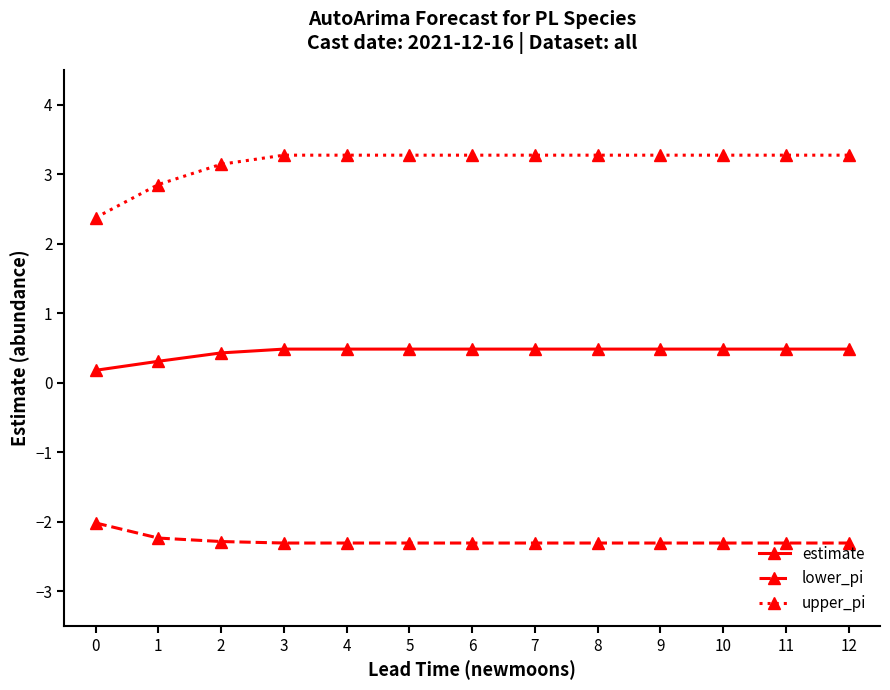

What is the sum of all upper_pi values?

41.1